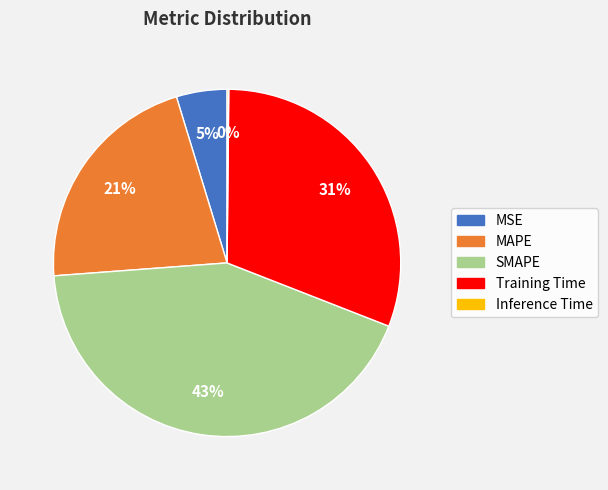

Combined, do SMAPE and MAPE account for over 50%?

Yes